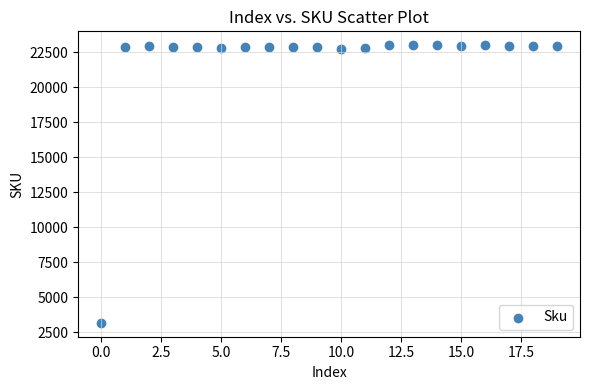

What is the range of Y values (max minus min)?

19827